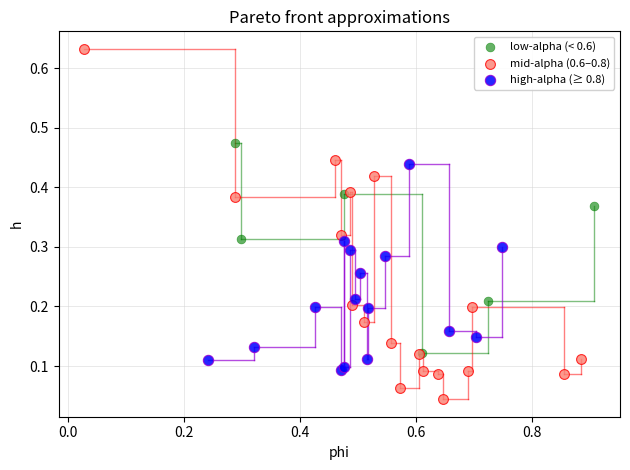

What are all the series names shown in the legend?

low-alpha (< 0.6), mid-alpha (0.6–0.8), high-alpha (≥ 0.8)